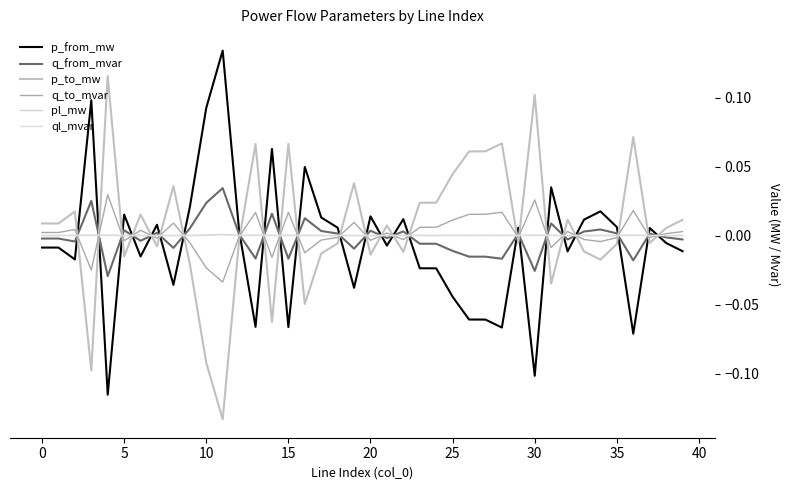

How many lines are shown in the chart?

6